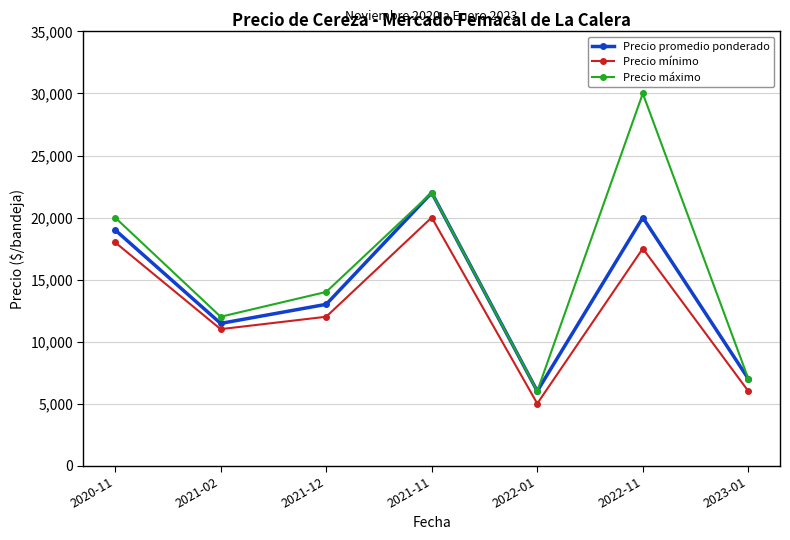

What are all the series names shown in the legend?

Precio promedio ponderado, Precio mínimo, Precio máximo